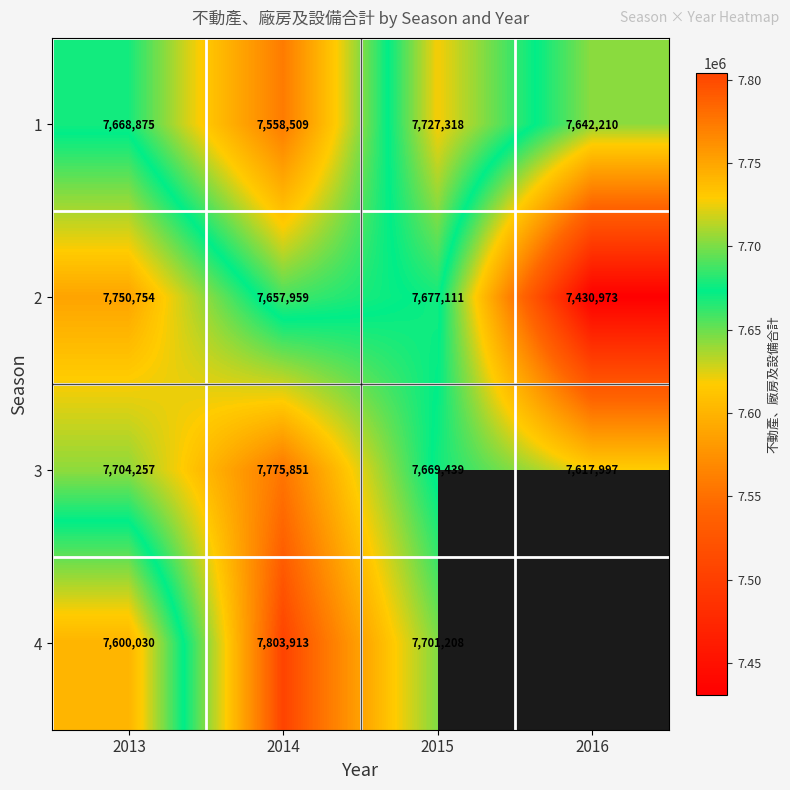

What is the average value of the 1 series?

7649228